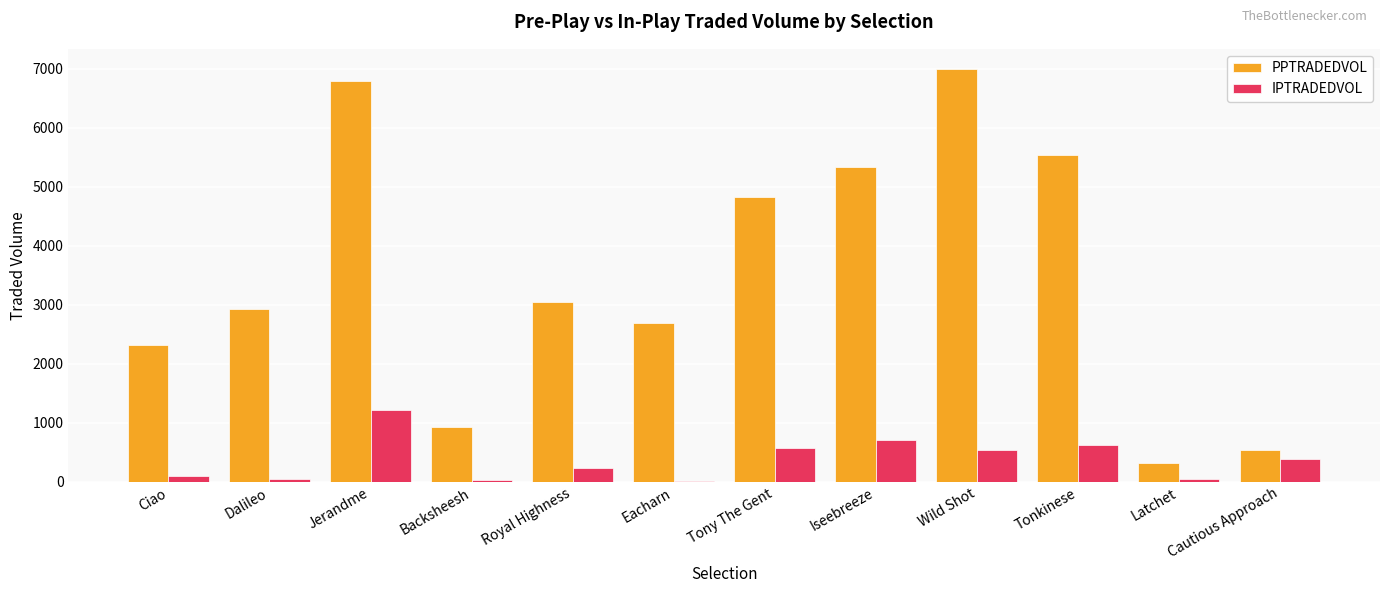

Which category has the highest value in the IPTRADEDVOL series?

Jerandme